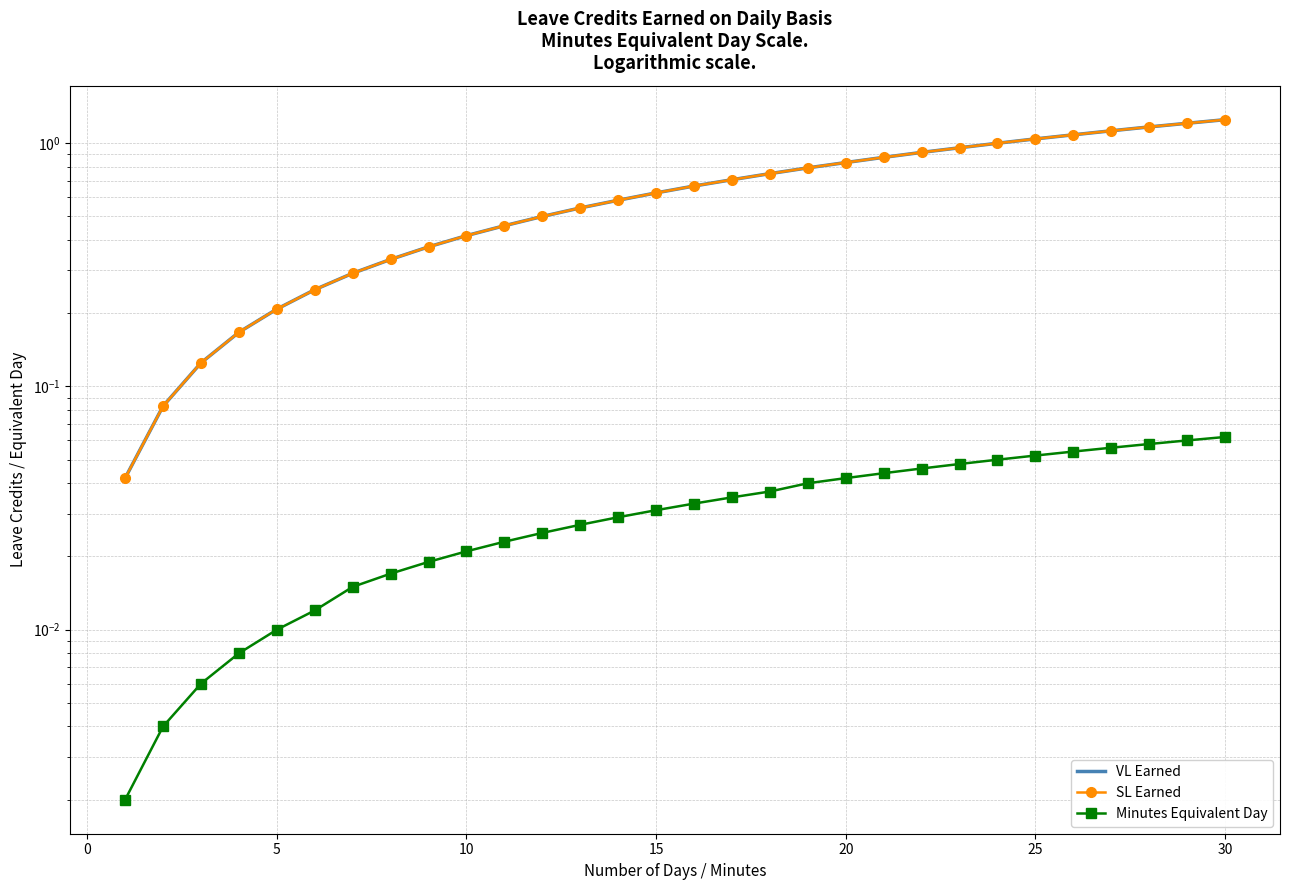

True or false: SL Earned and Minutes Equivalent Day intersect in this chart.

False